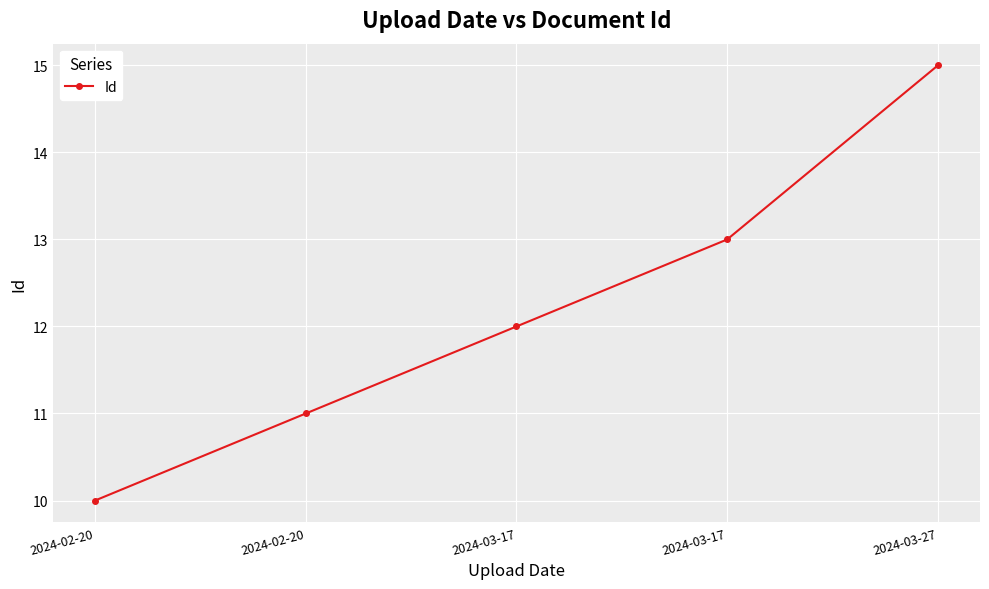

At which label does the data first exceed 12?

2024-03-17